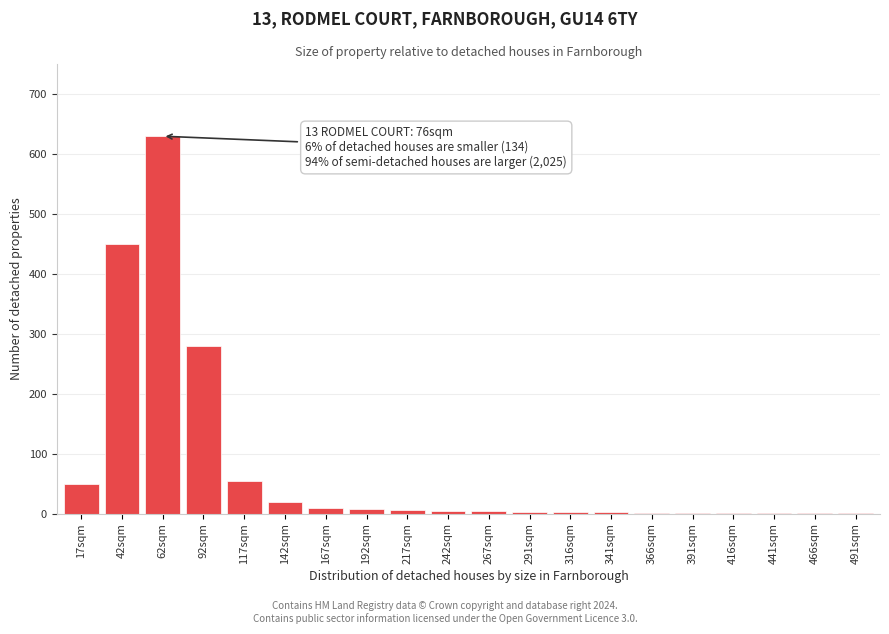

What is the sum of all values?

1531